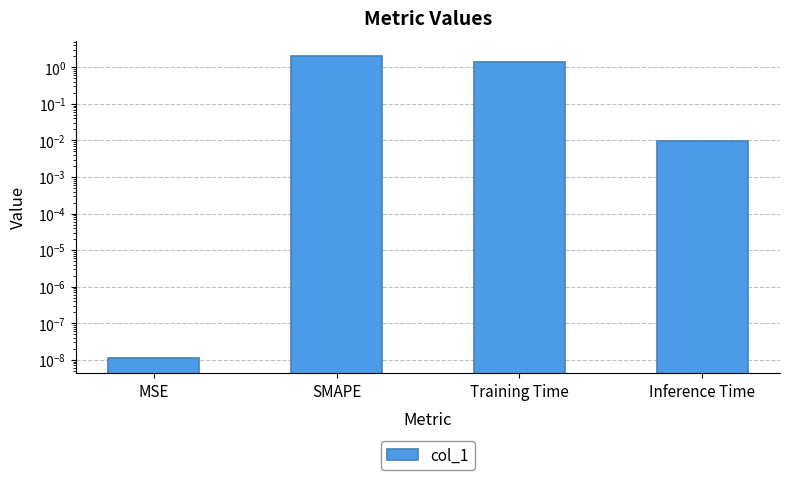

What is the value of the 2nd bar from the left?

2.0